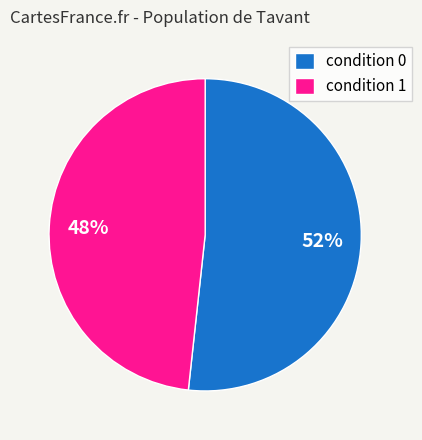

Does condition 1 account for over 50% of the chart?

No